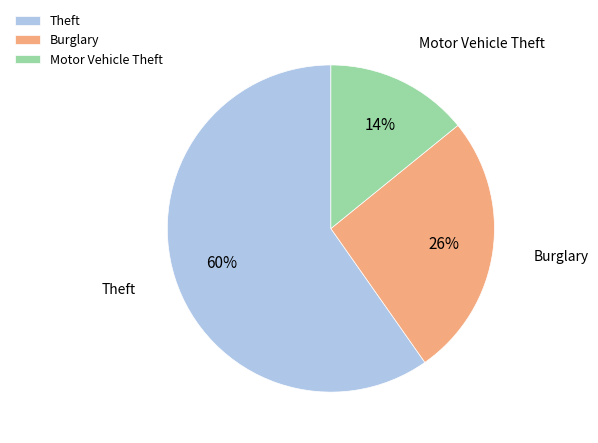

Between Motor Vehicle Theft and Theft, which is larger?

Theft